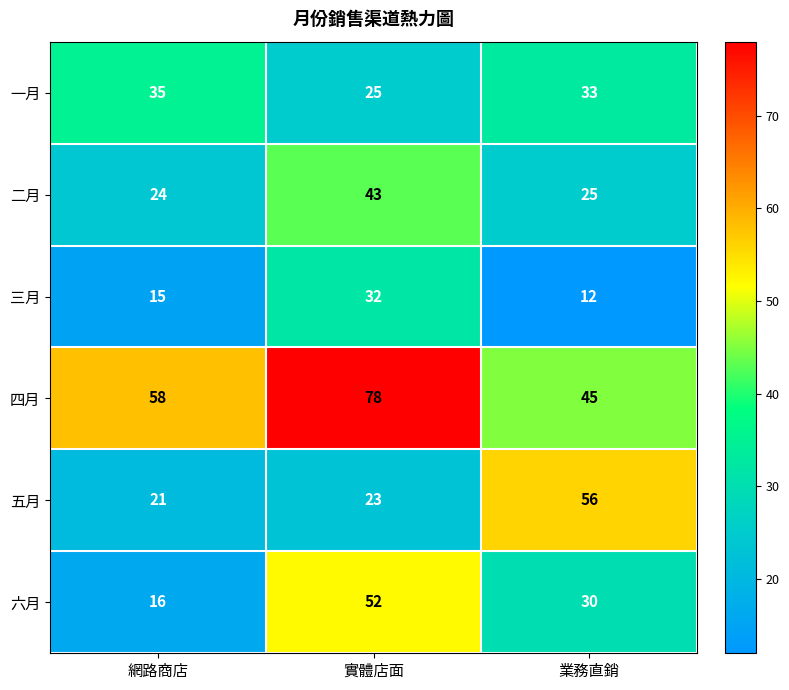

The value of 二月 at 業務直銷 is 36. True or false?

False